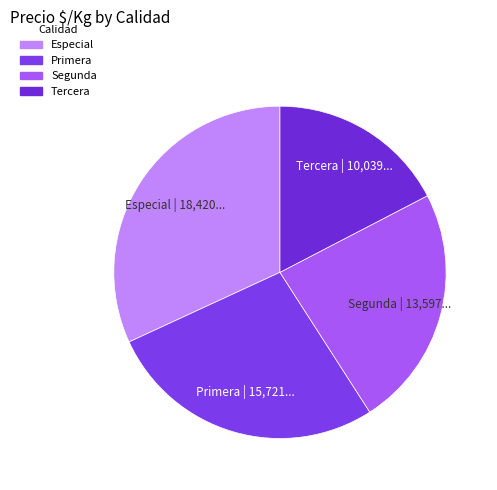

Combined, do Primera and Segunda account for over 50%?

Yes